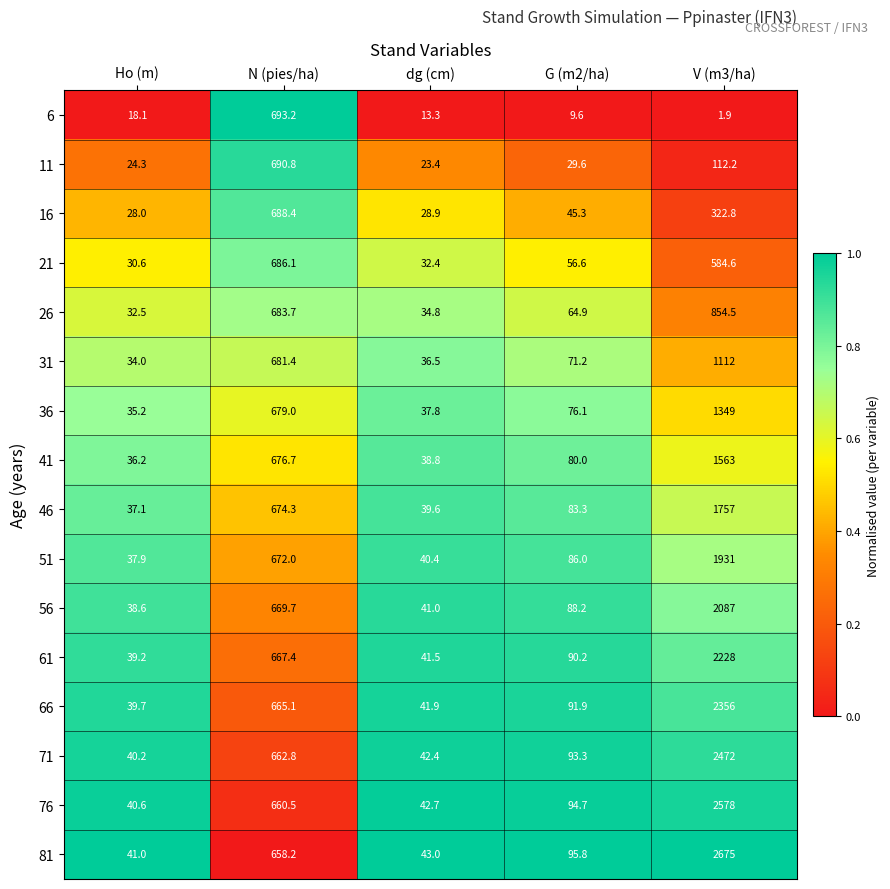

At which category is the sum across all series the highest?

V (m3/ha)